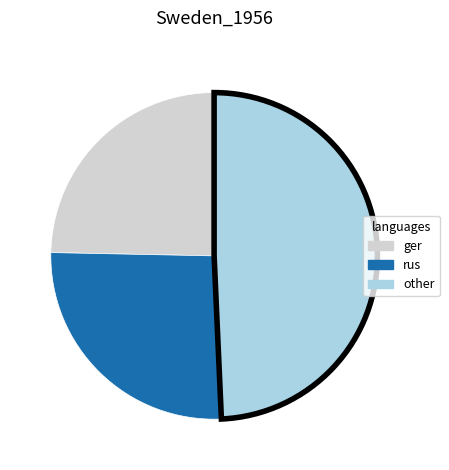

Does any single category account for the majority?

No